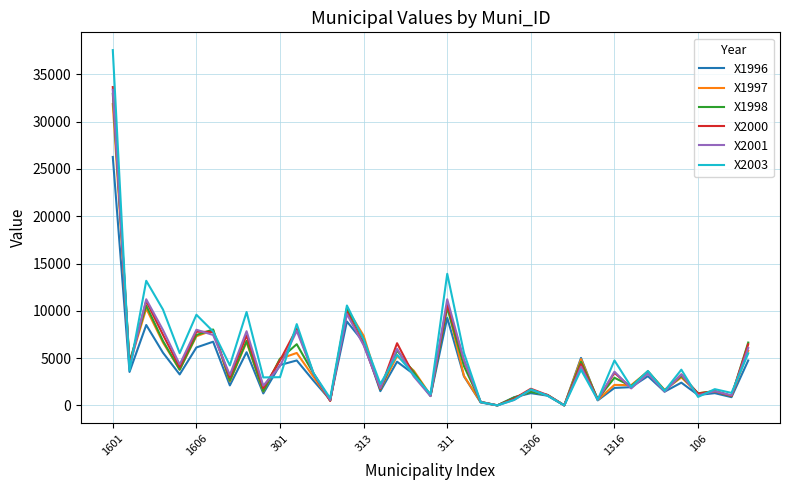

What are all the series names shown in the legend?

X1996, X1997, X1998, X2000, X2001, X2003